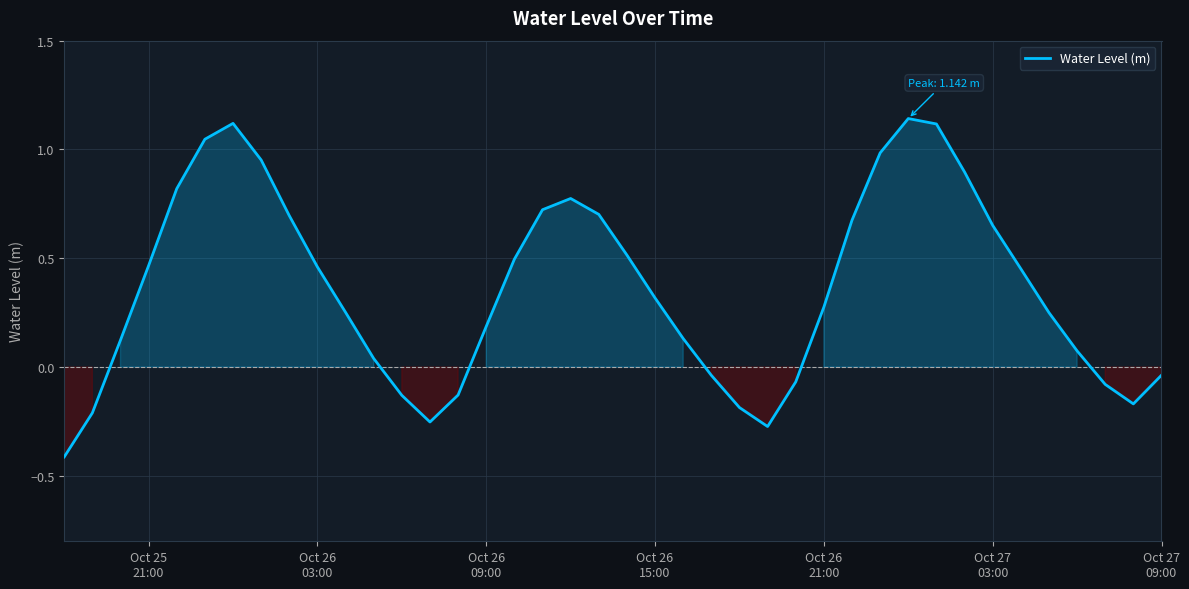

What is the difference between the maximum and minimum values?

1.6